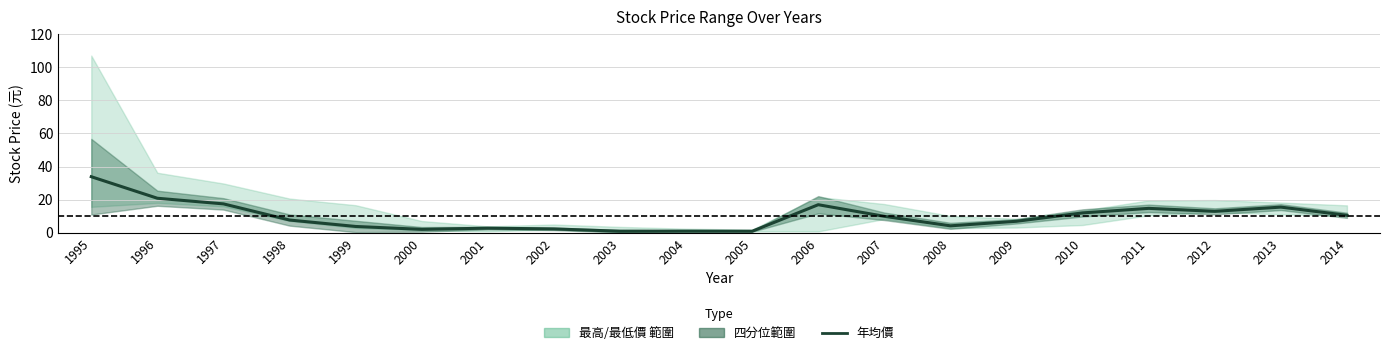

Which label corresponds to the largest value in the chart?

1995